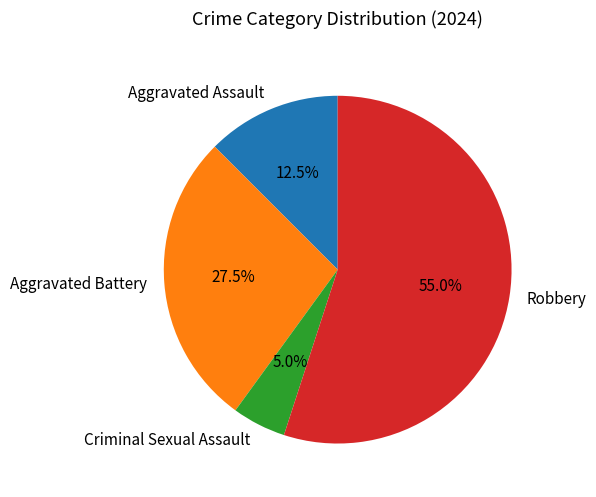

Count the number of slices in the pie.

4